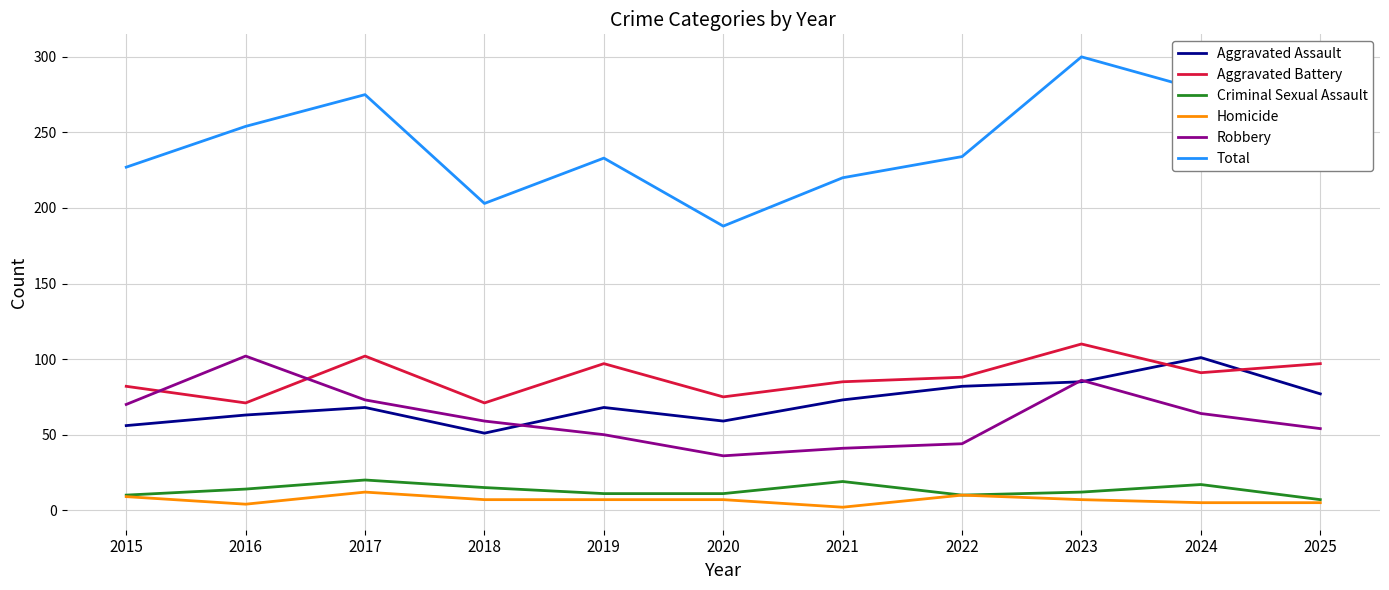

Between 2022 and 2024, which series saw the biggest shift?

Total